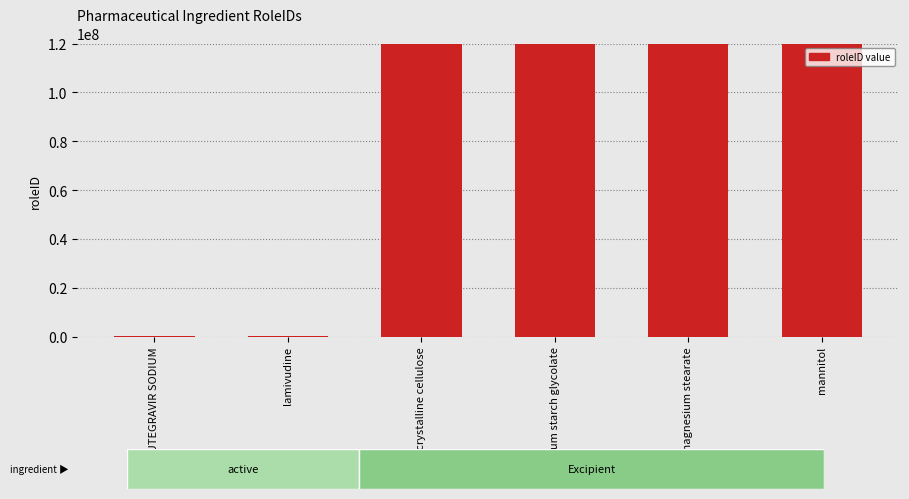

What is the sum of the values at DOLUTEGRAVIR SODIUM and lamivudine?

144144